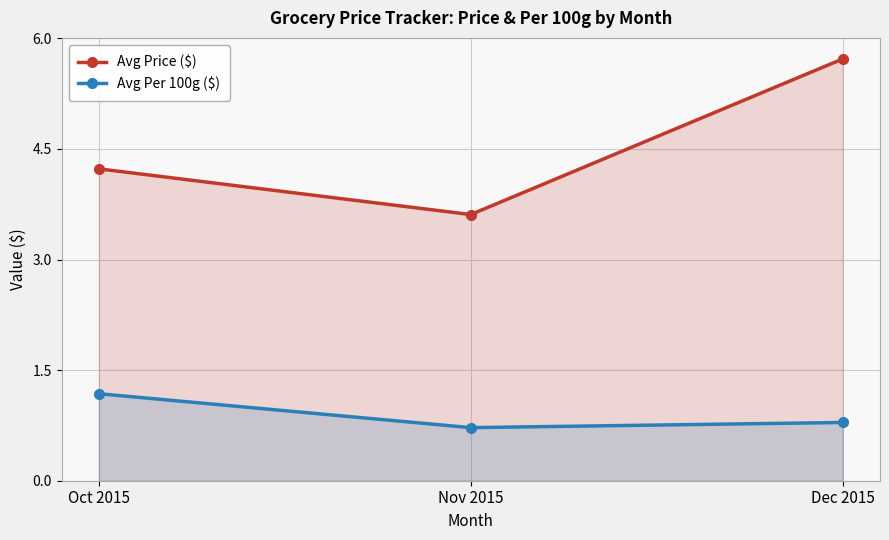

What are all the series names shown in the legend?

Avg Price ($), Avg Per 100g ($)